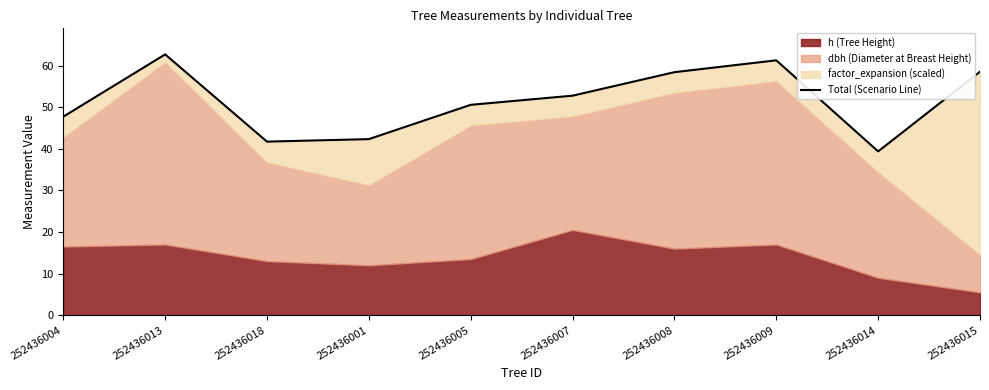

How many interior local peaks (higher than both neighbors) does the data have?

2